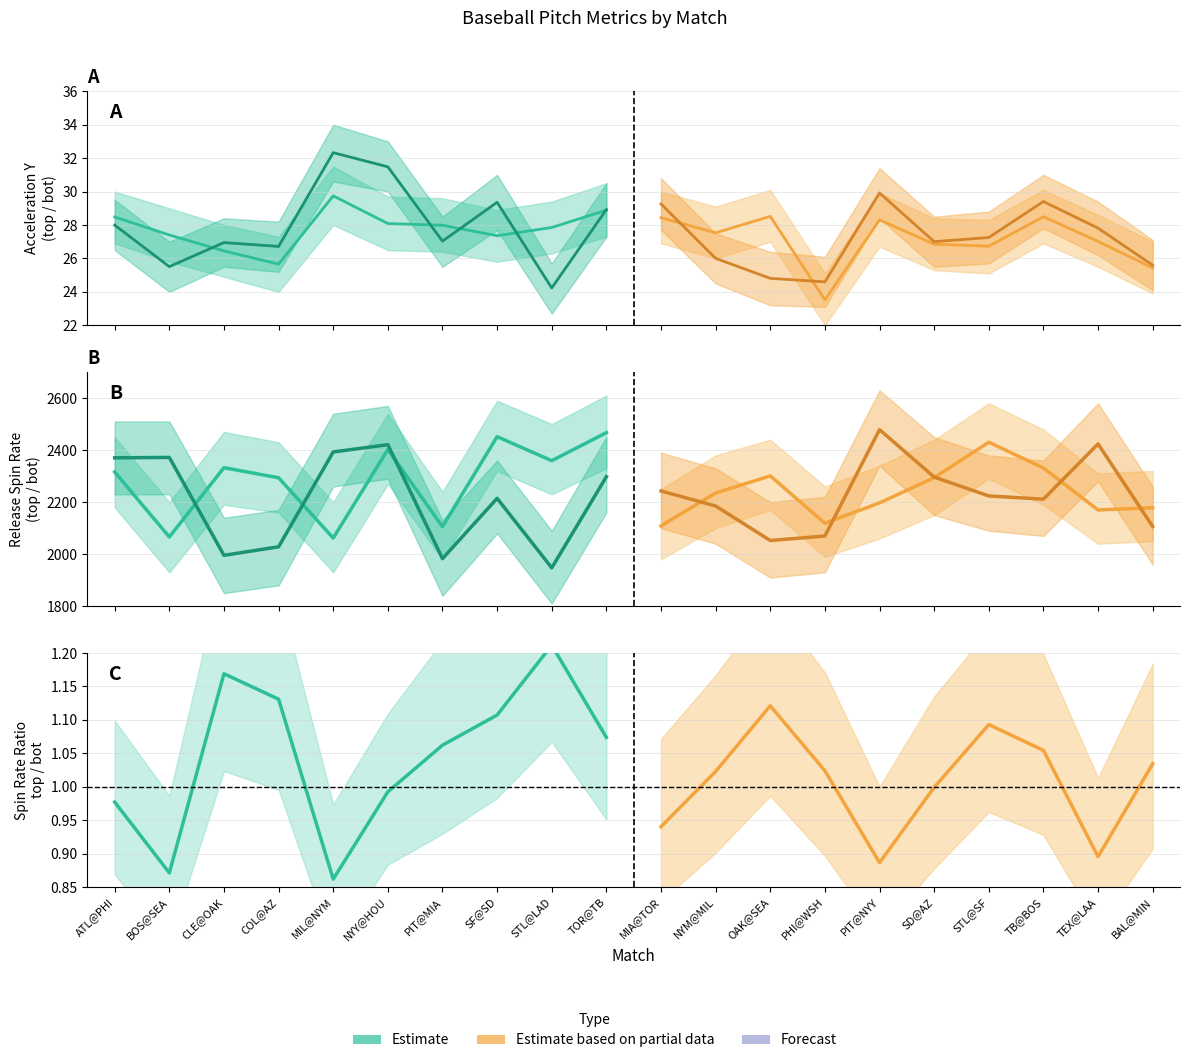

What is the minimum value for ay_top (Estimate)?

25.7